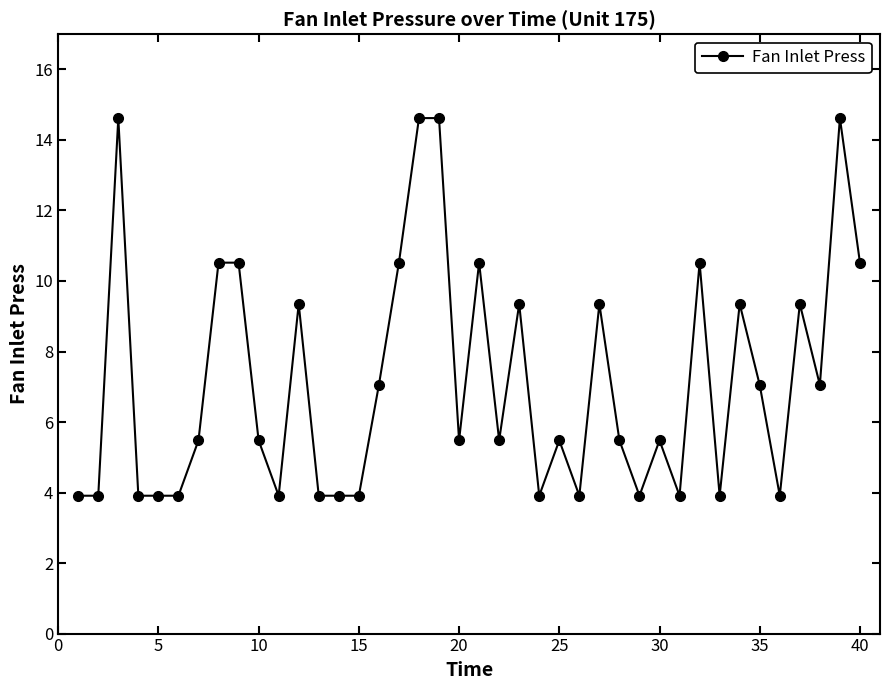

What is the value of the 13th point from the left?

3.9